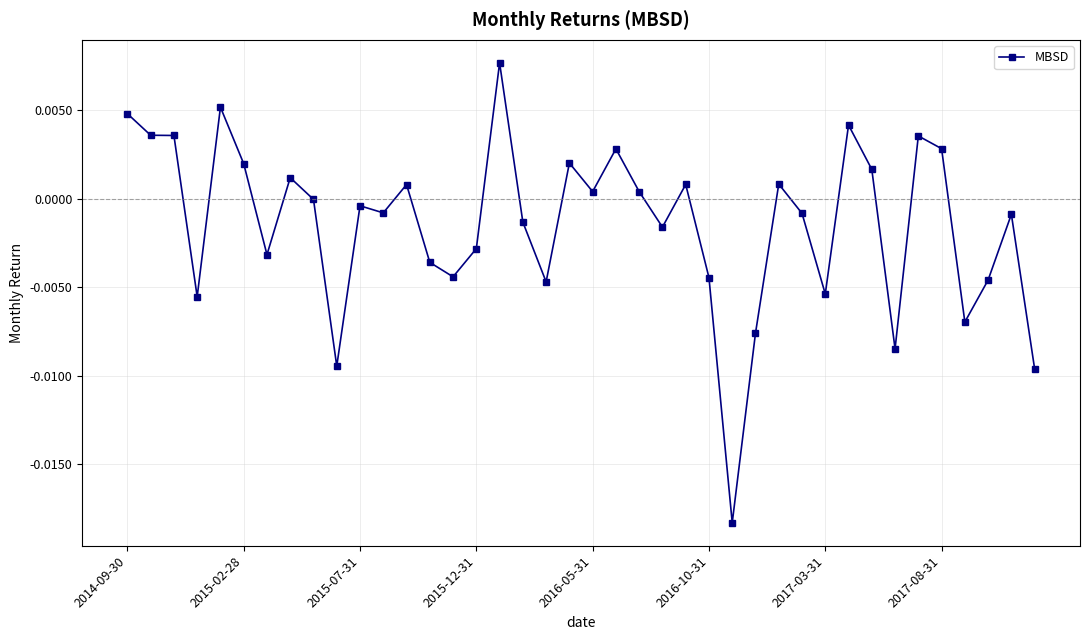

True or false: the data has more than 1 interior local peaks.

True